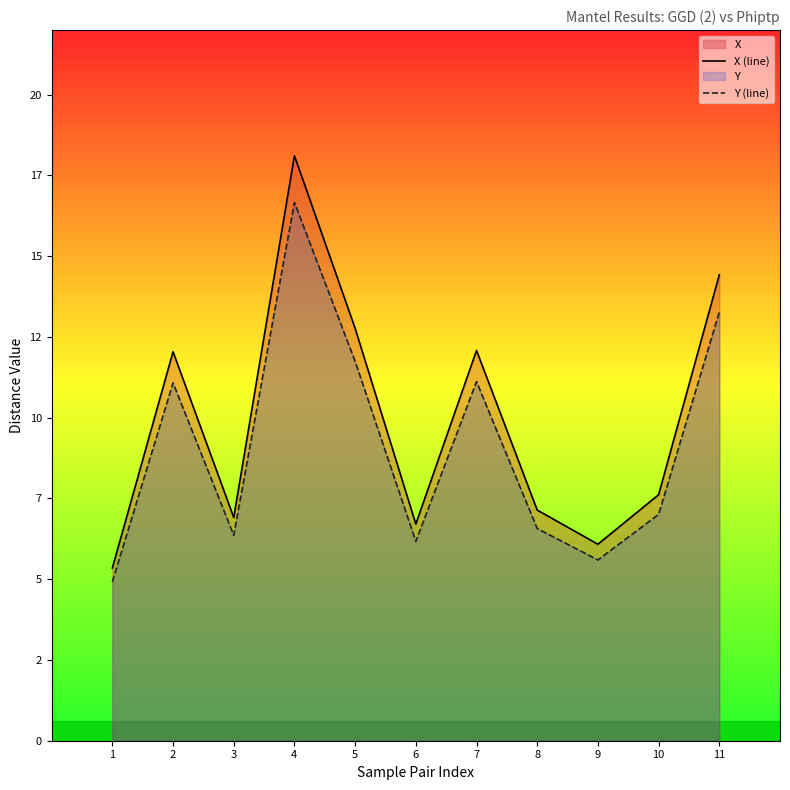

What is the difference between the maximum and minimum values in the X (line) series?

12.8